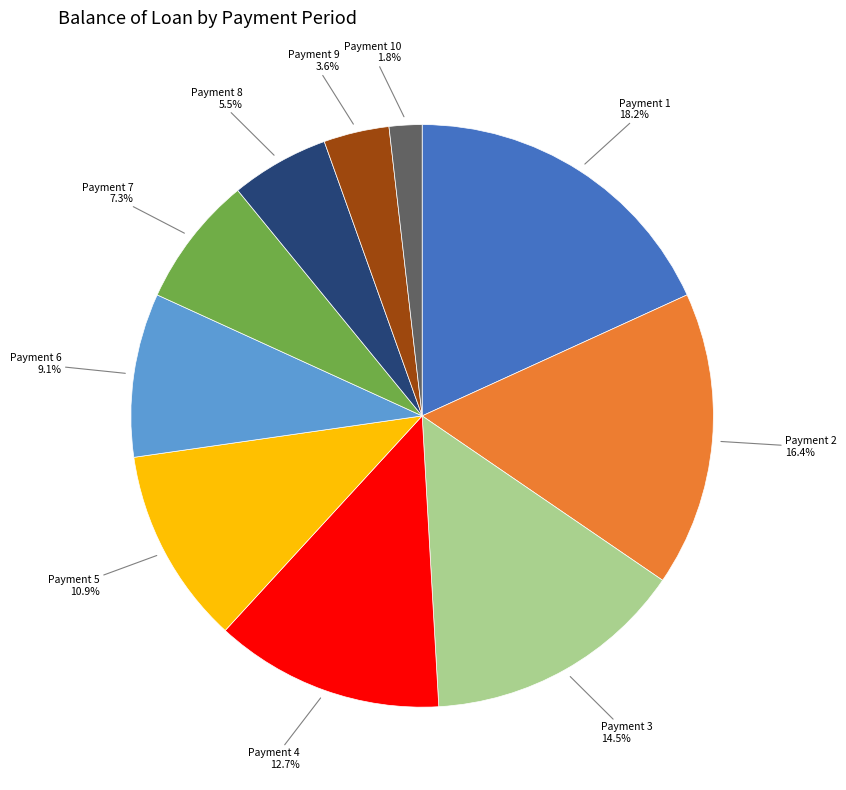

Is there a majority slice in this chart?

No